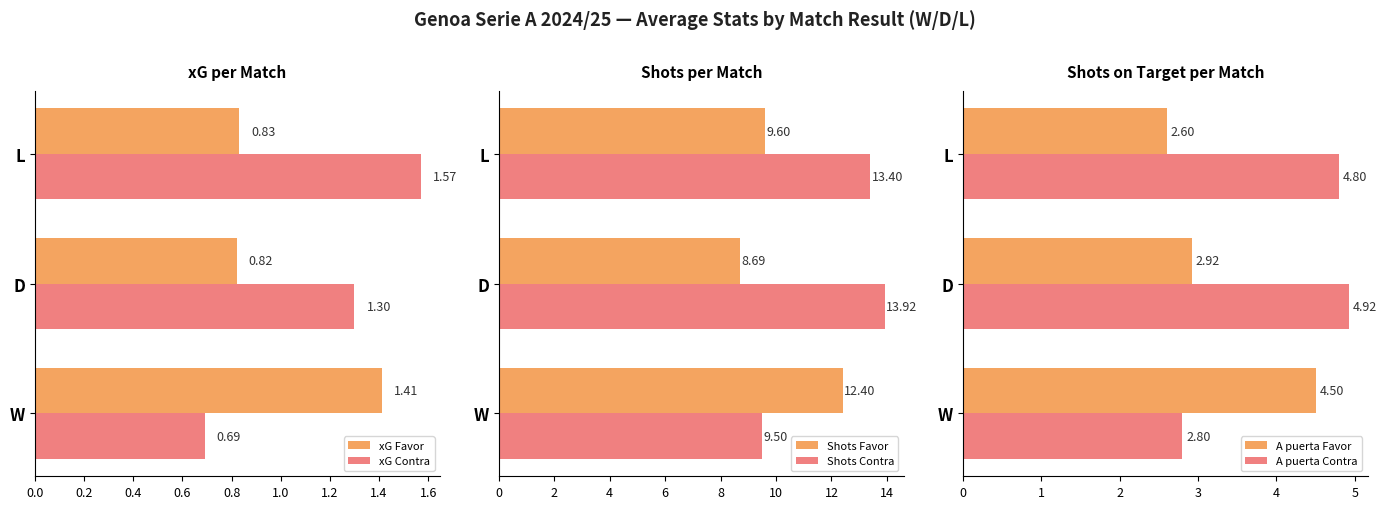

What are all the series names shown in the legend?

xG Favor, xG Contra, Shots Favor, Shots Contra, A puerta Favor, A puerta Contra